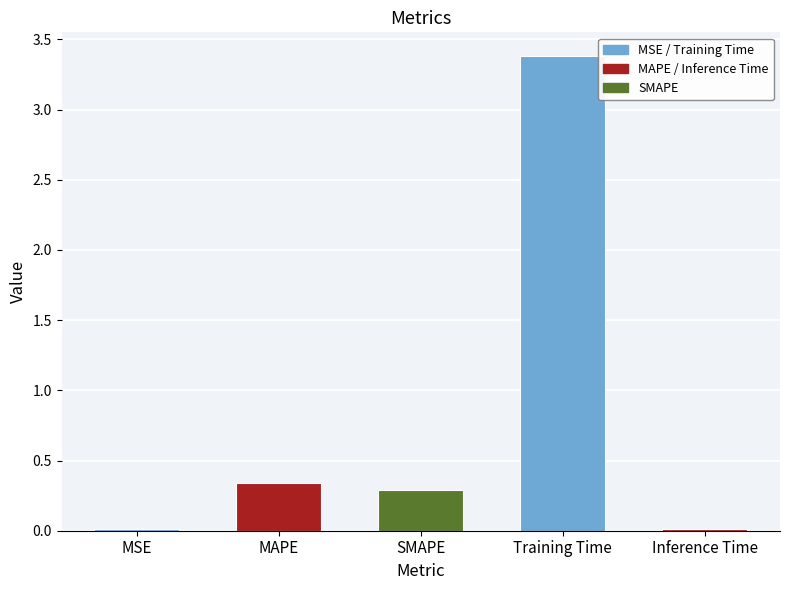

How many series are shown in this chart?

1